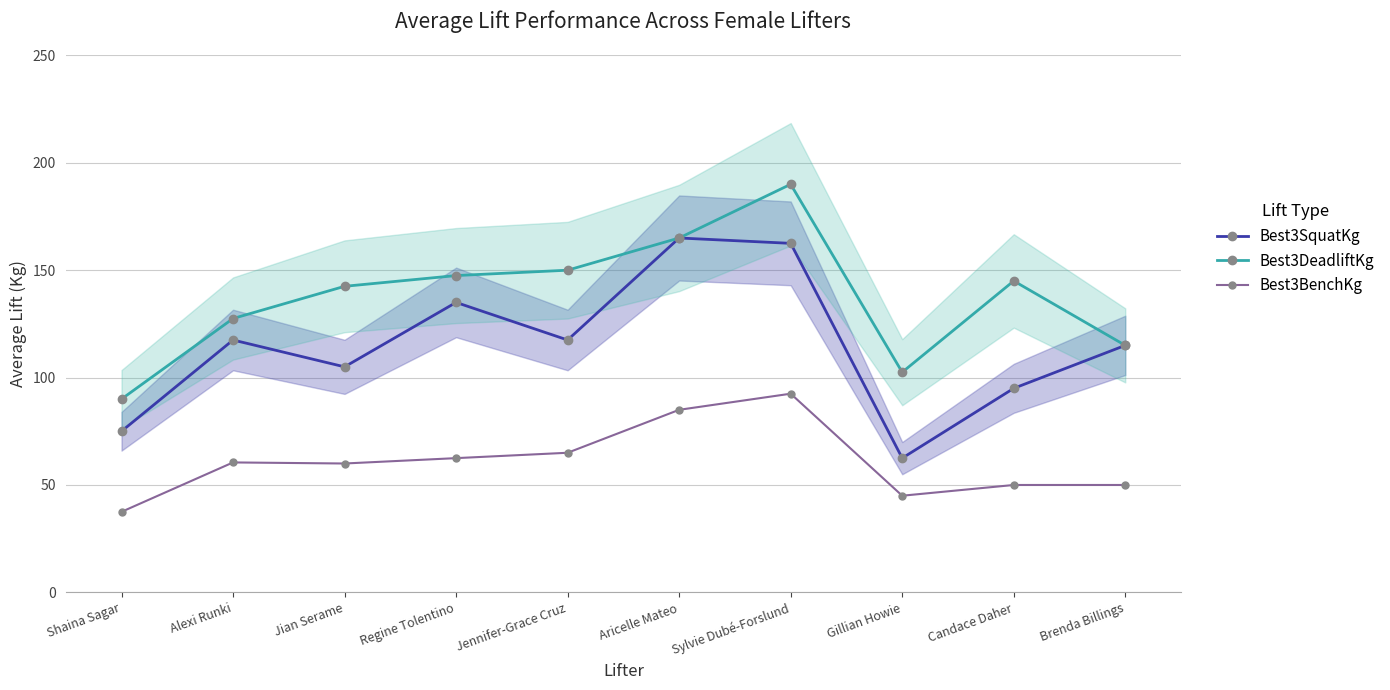

True or false: Best3BenchKg and Best3DeadliftKg intersect in this chart.

False